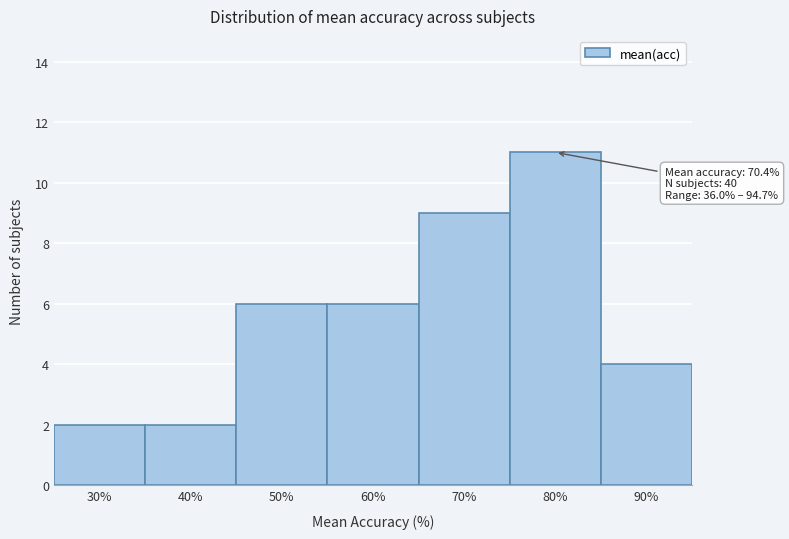

Reading right to left, list all the values displayed in this chart.

90%=4	80%=11	70%=9	60%=6	50%=6	40%=2	30%=2